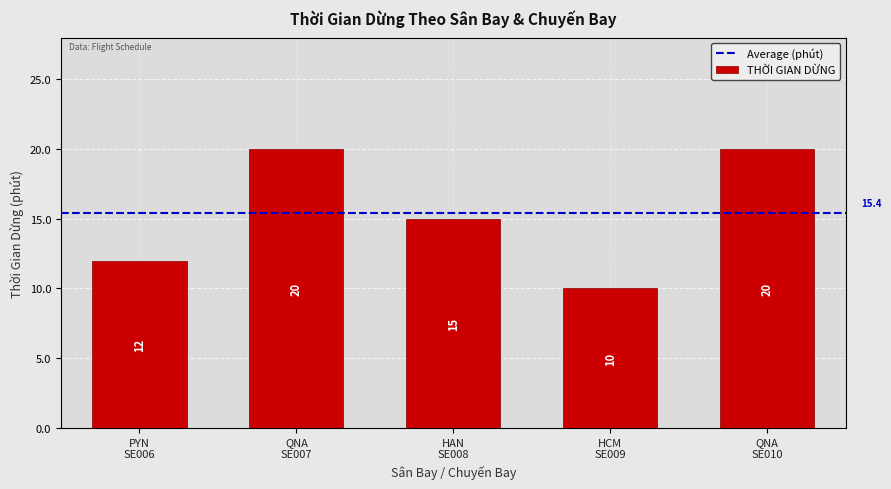

What is the average value?

15